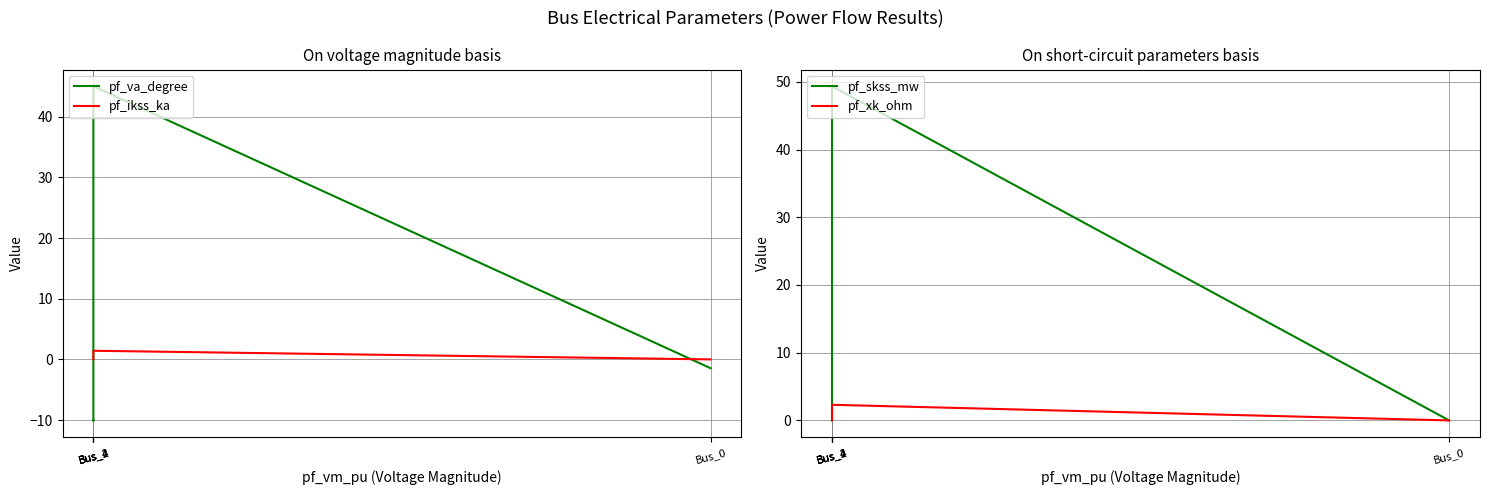

How many series are shown in this chart?

4